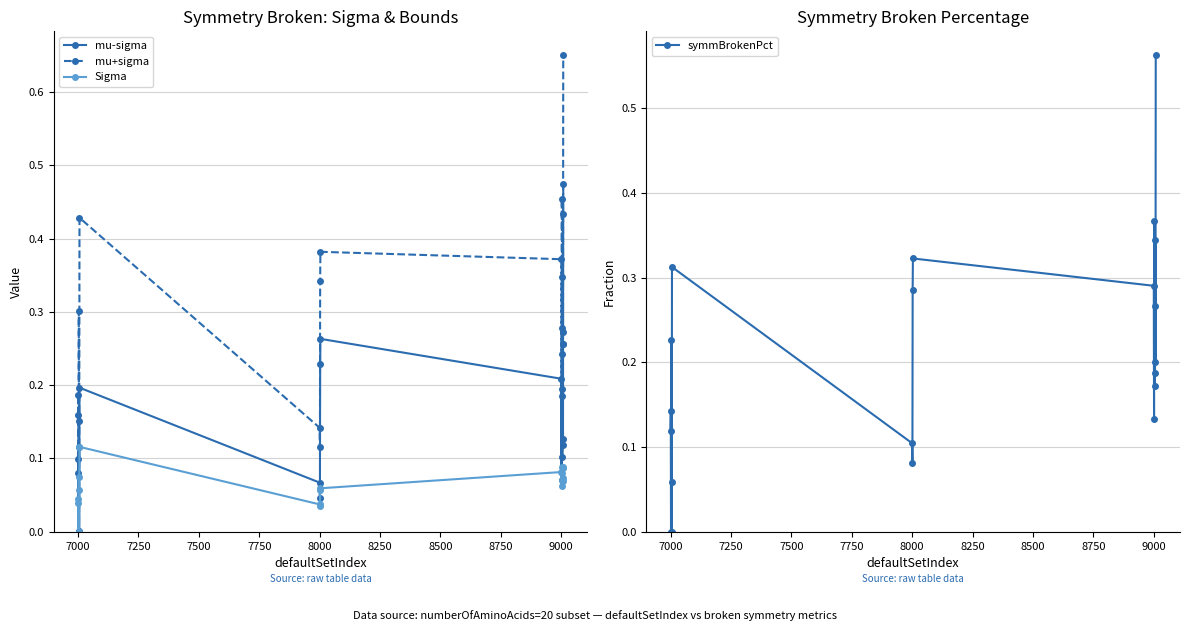

In Sigma, how many points are lower than both neighbors (excluding endpoints)?

6